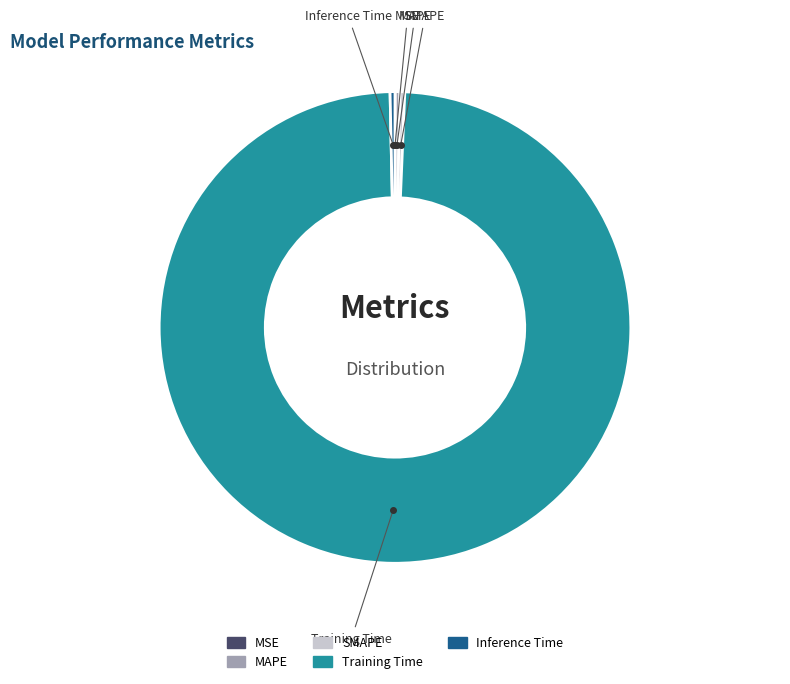

Is there a majority slice in this chart?

Yes